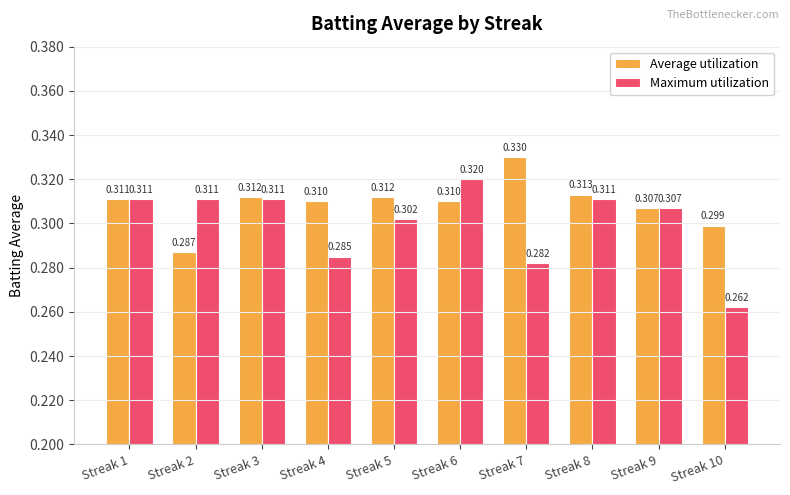

At which label is Average utilization closest to 0?

Streak 2